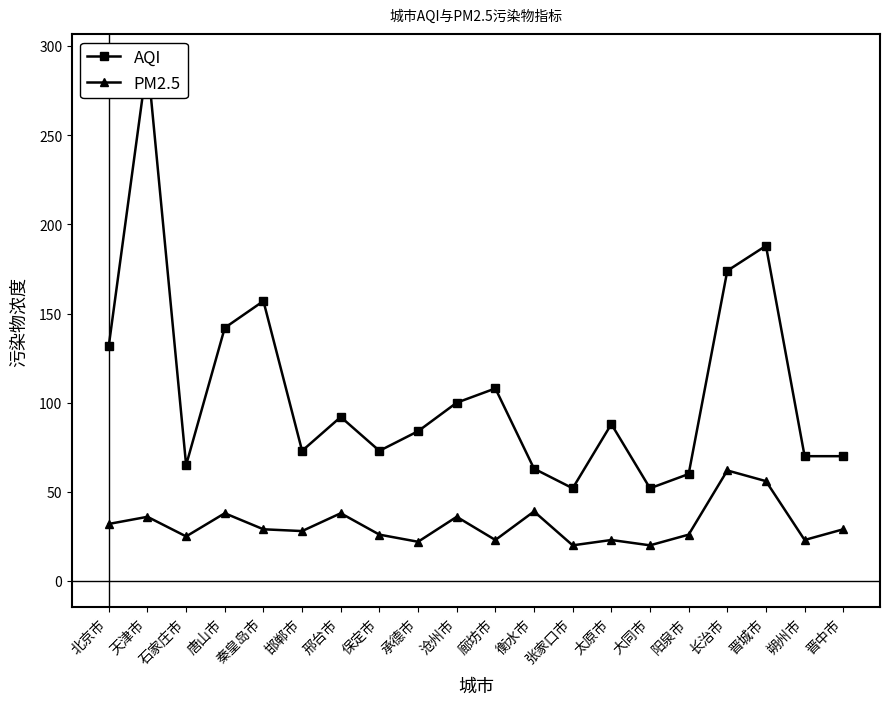

What is the approximate value of AQI at 晋城市?

188